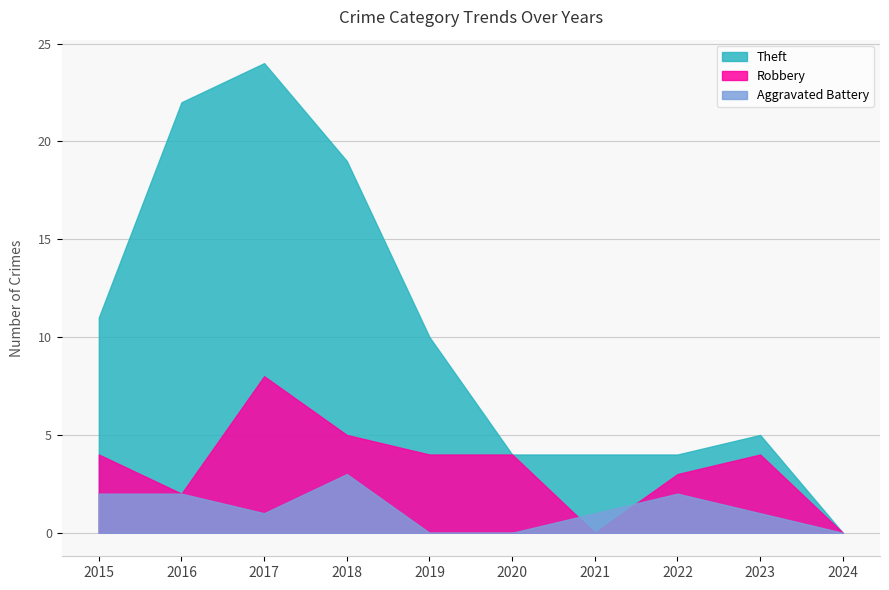

Which label corresponds to the smallest value in the chart?

2024